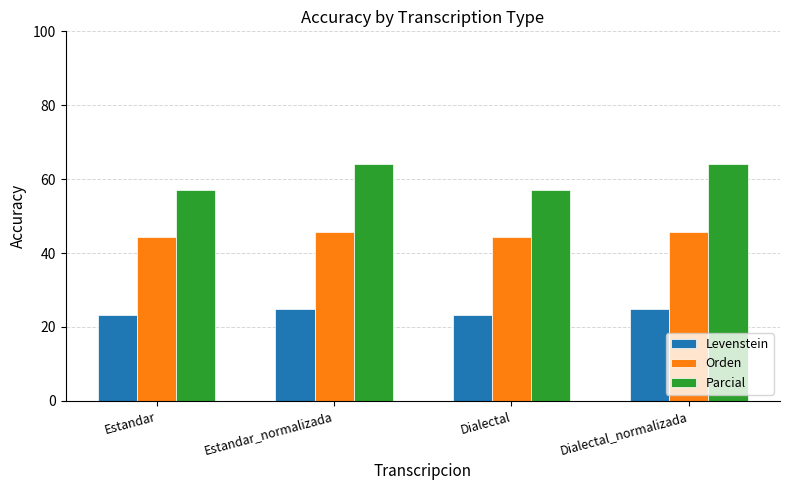

What is the smallest value displayed?

23.2